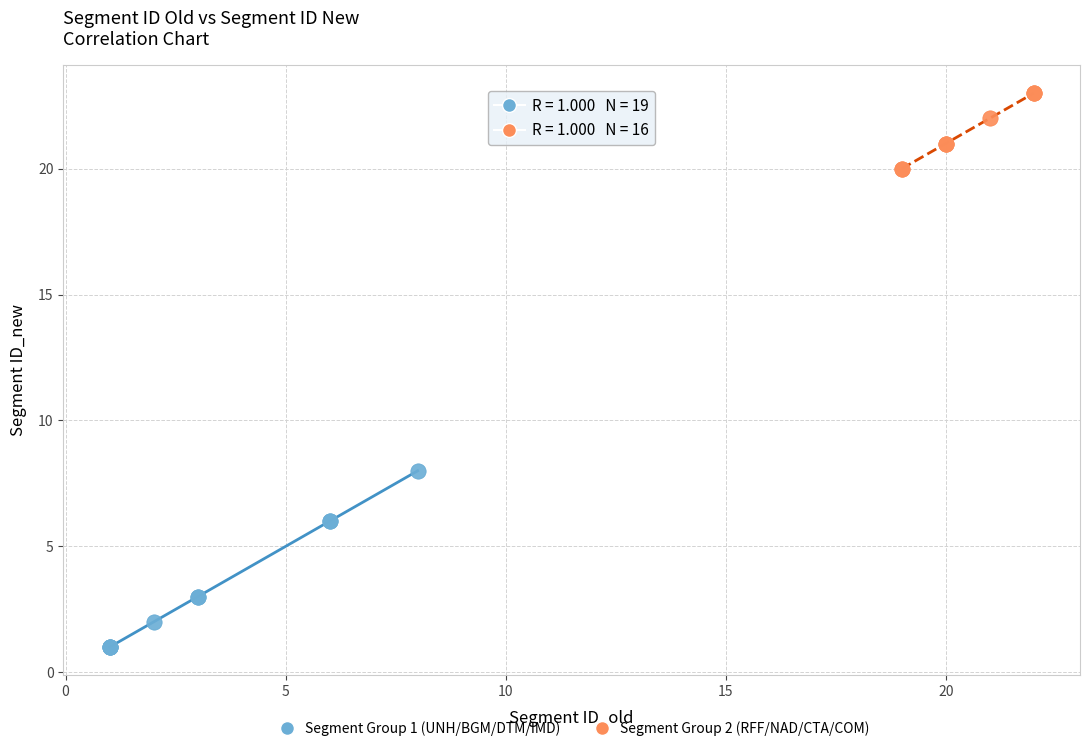

Which series reaches the maximum Y coordinate?

Segment Group 2 (RFF/NAD/CTA/COM)